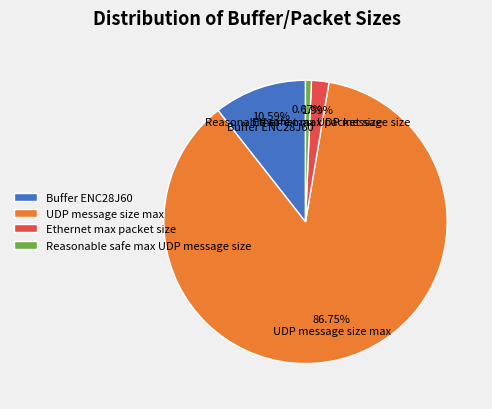

To the nearest percent, what is the combined percentage of UDP message size max and Ethernet max packet size?

89%